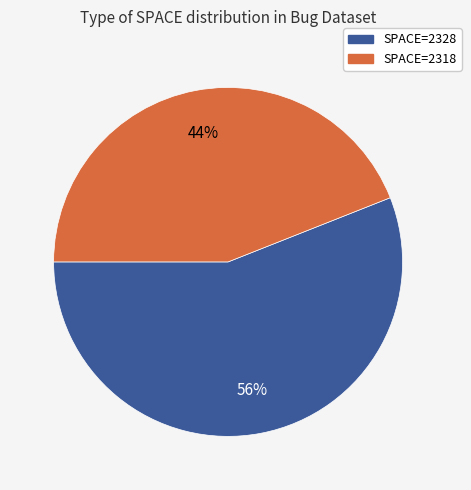

To the nearest percent, what is the difference between the largest and smallest slice percentages?

12%